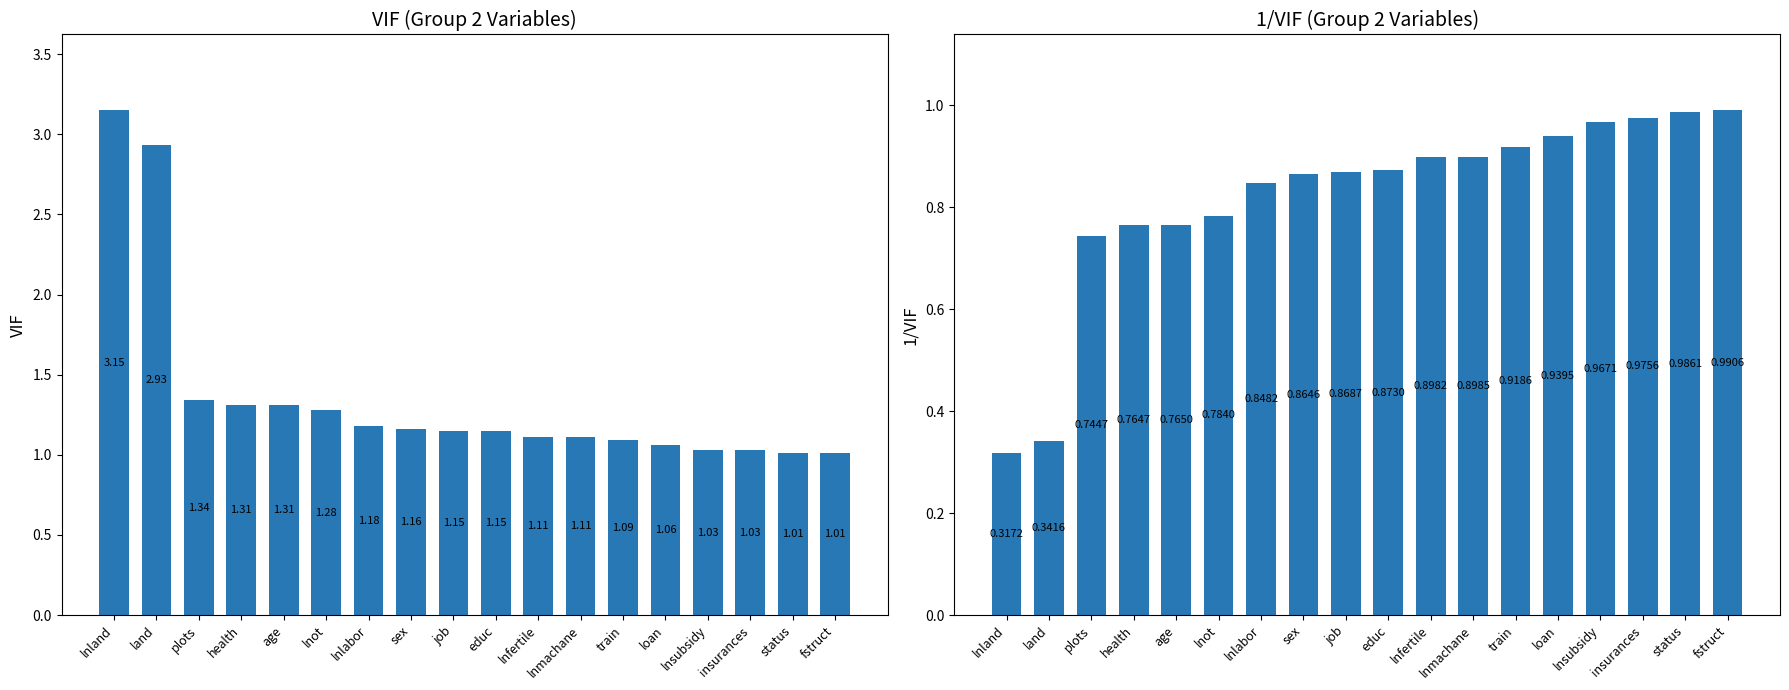

What is the label of the 1st bar from the left?

lnland